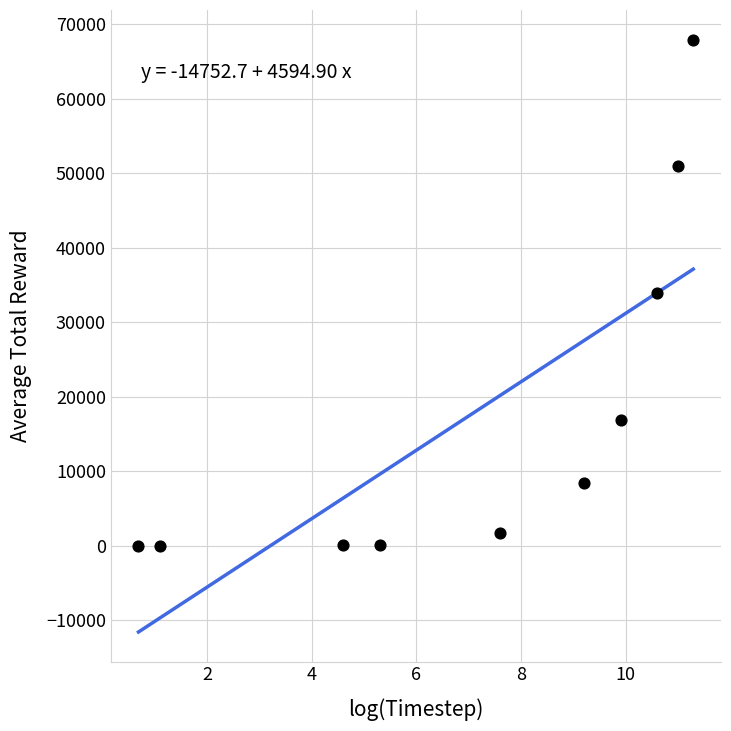

What is the average X value?

7.1